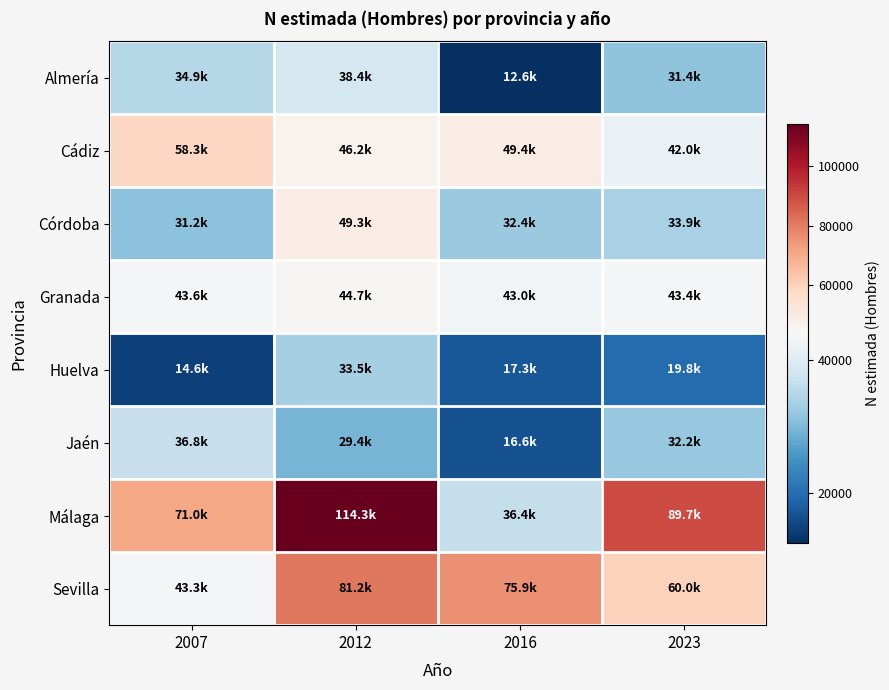

What is the difference between the highest and lowest values at 2012?

84916